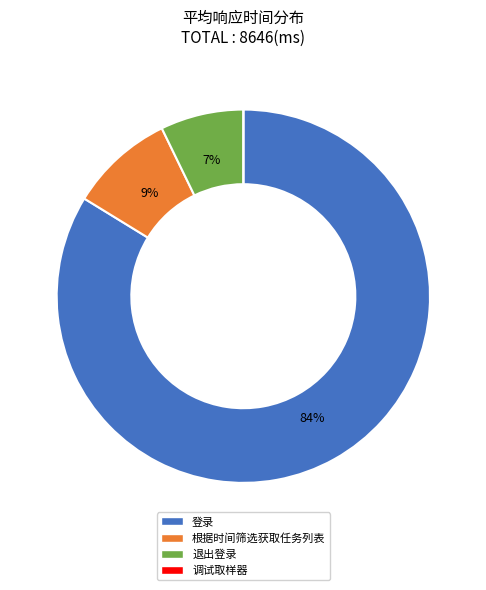

To the nearest percent, what is the average slice percentage?

25%